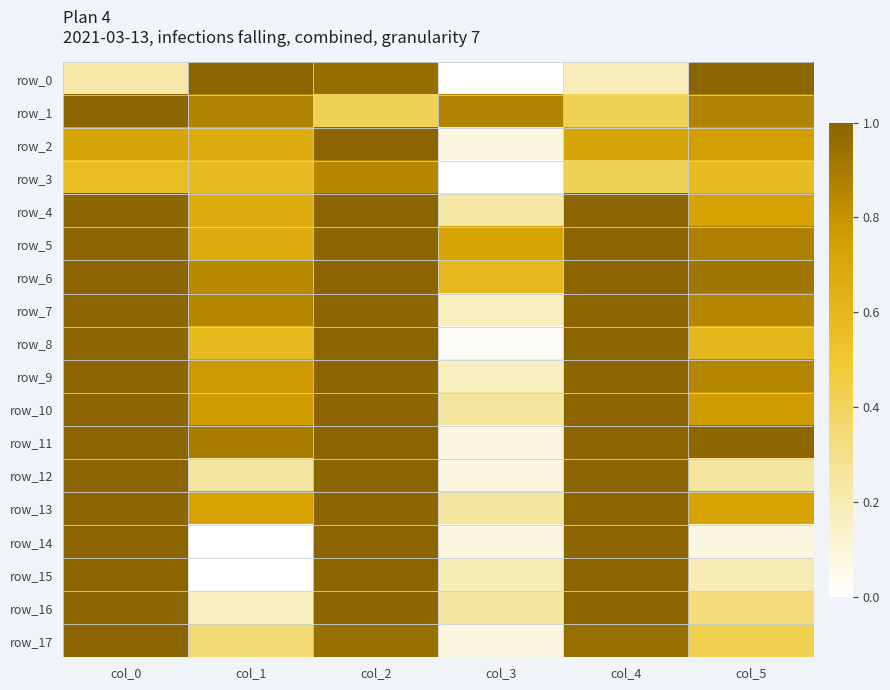

Between col_2 and col_1, which is larger?

col_1